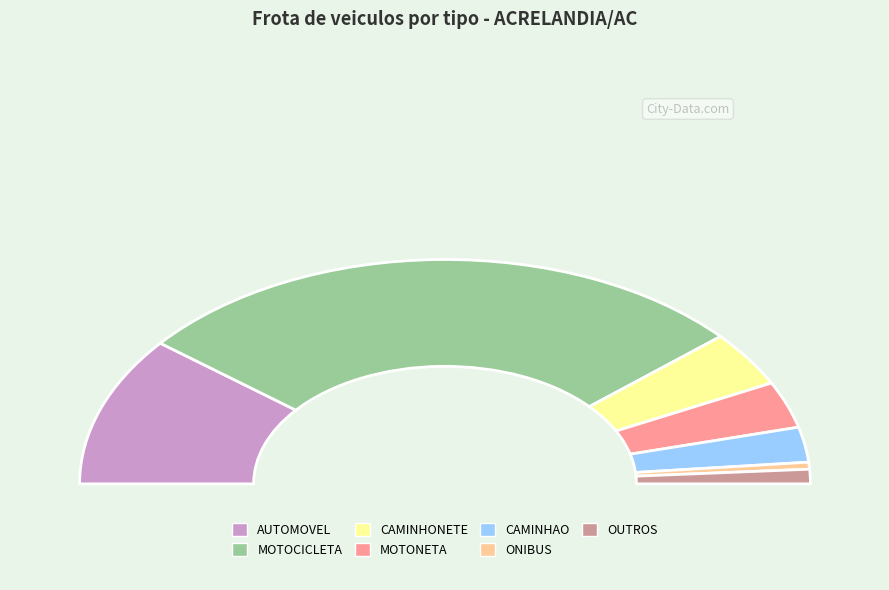

The CAMINHONETE slice represents 1% of the pie. True or false?

False